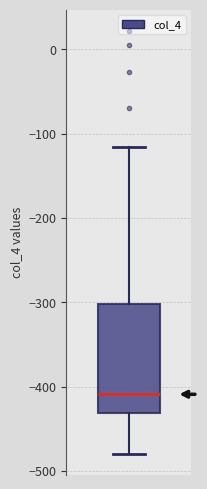

Transcribe this box plot: give where the median line is, the range the box spans, and where the two whiskers end, as read against the y-axis. The values are not printed on the chart, so give them approximately, as read against the axis.

median -410, box -430 to -300, whiskers -480 to -120